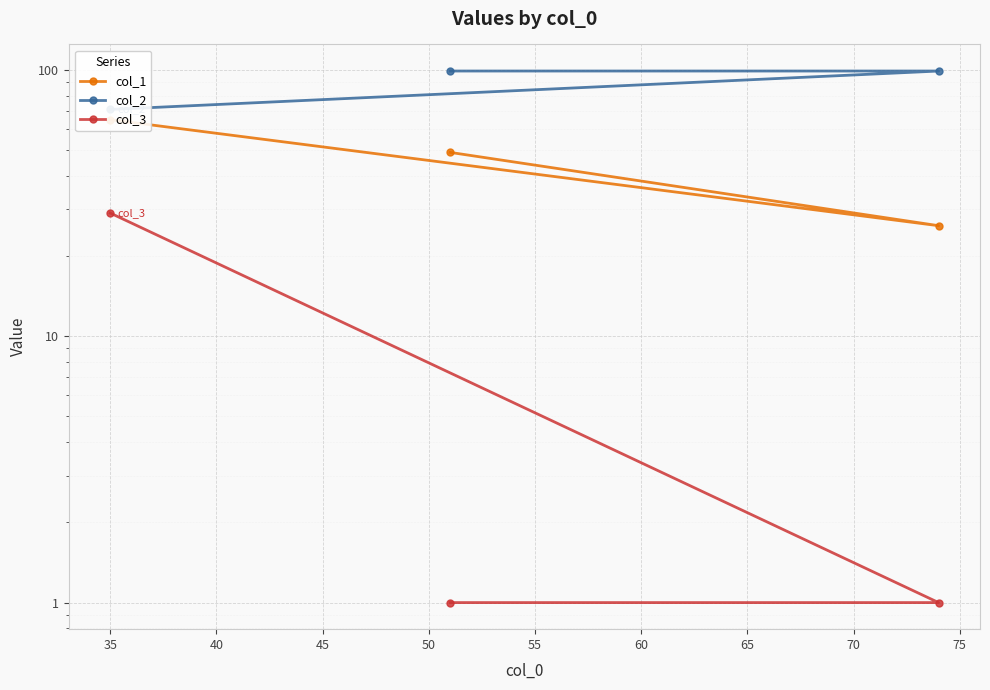

How many col_3 values are between 1 and 29?

3